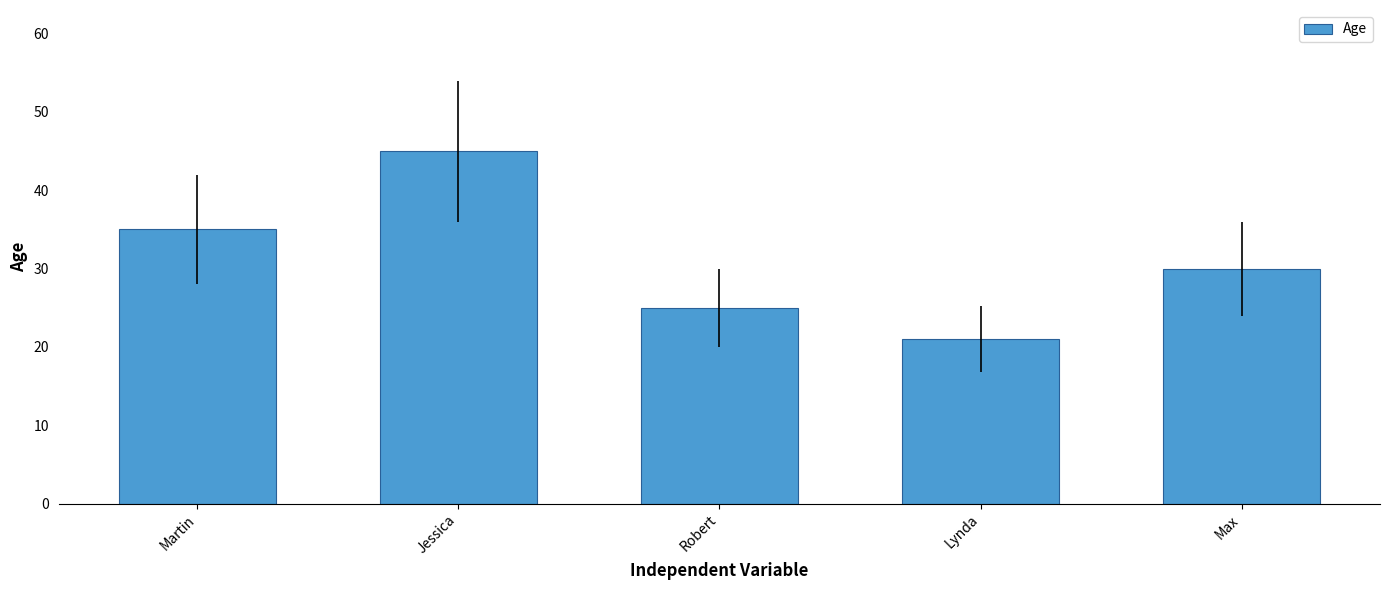

How many data points are less than 30?

2